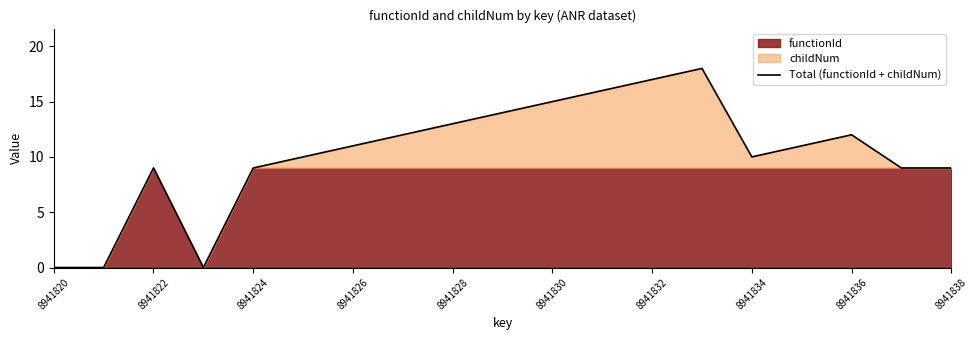

Which has a higher value, 8941822 or 8941836?

8941836